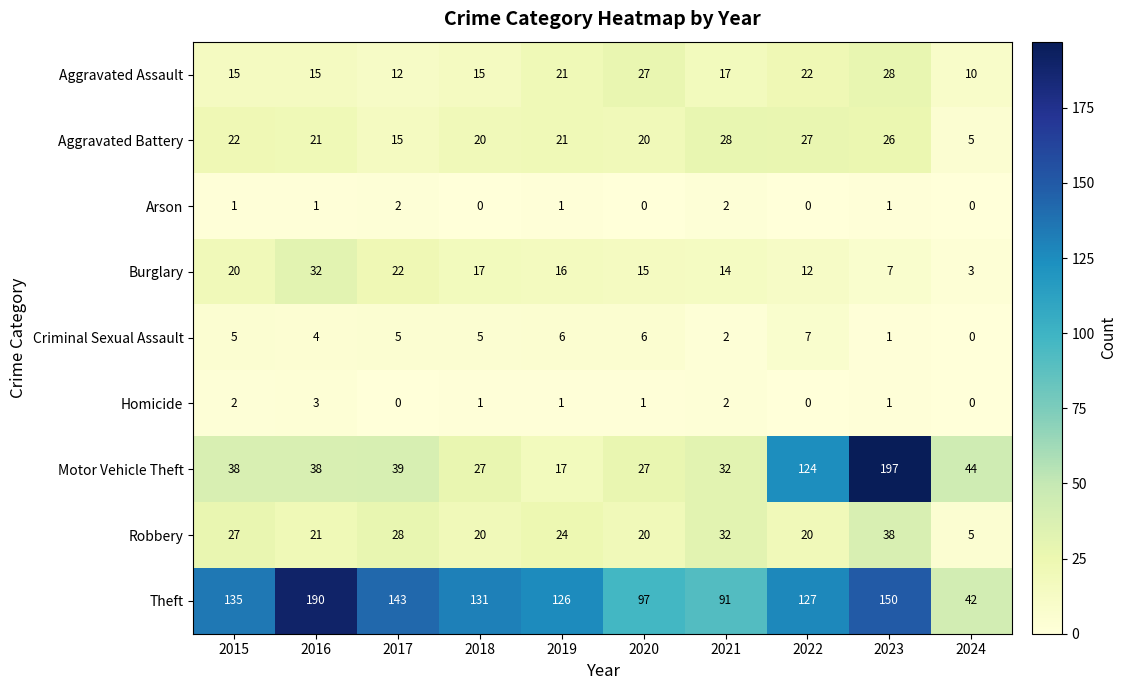

The value of Robbery at 2024 is 5. True or false?

True